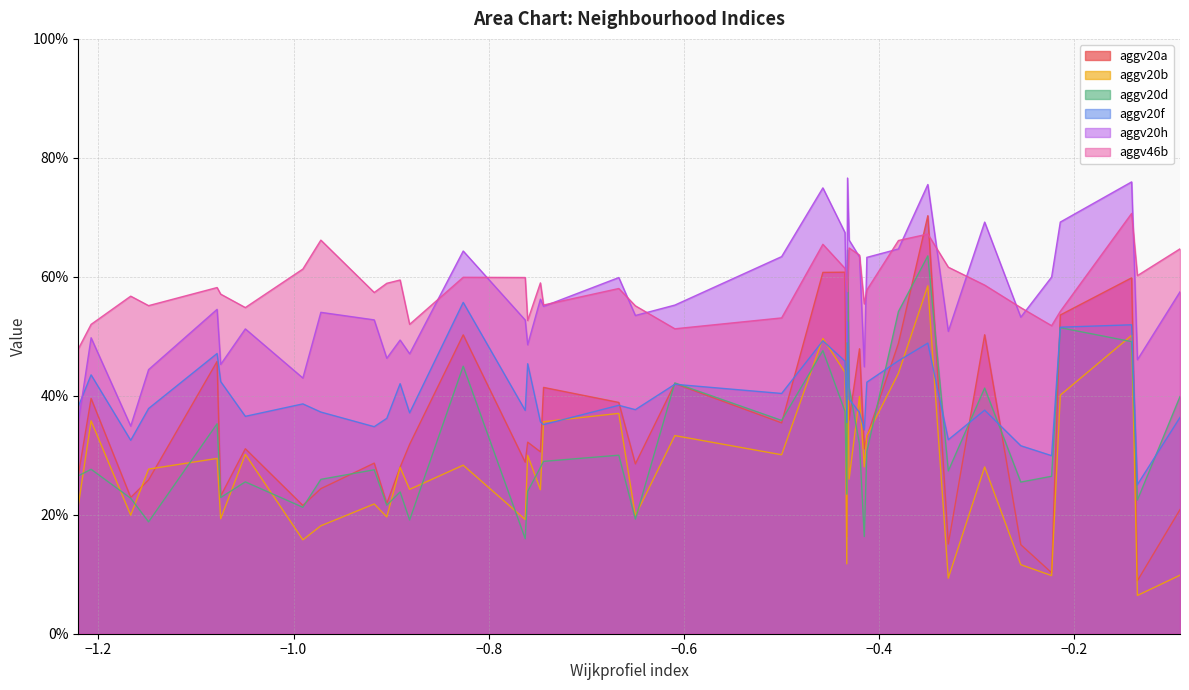

True or false: aggv20b has a value of 0.4 at 23.

True